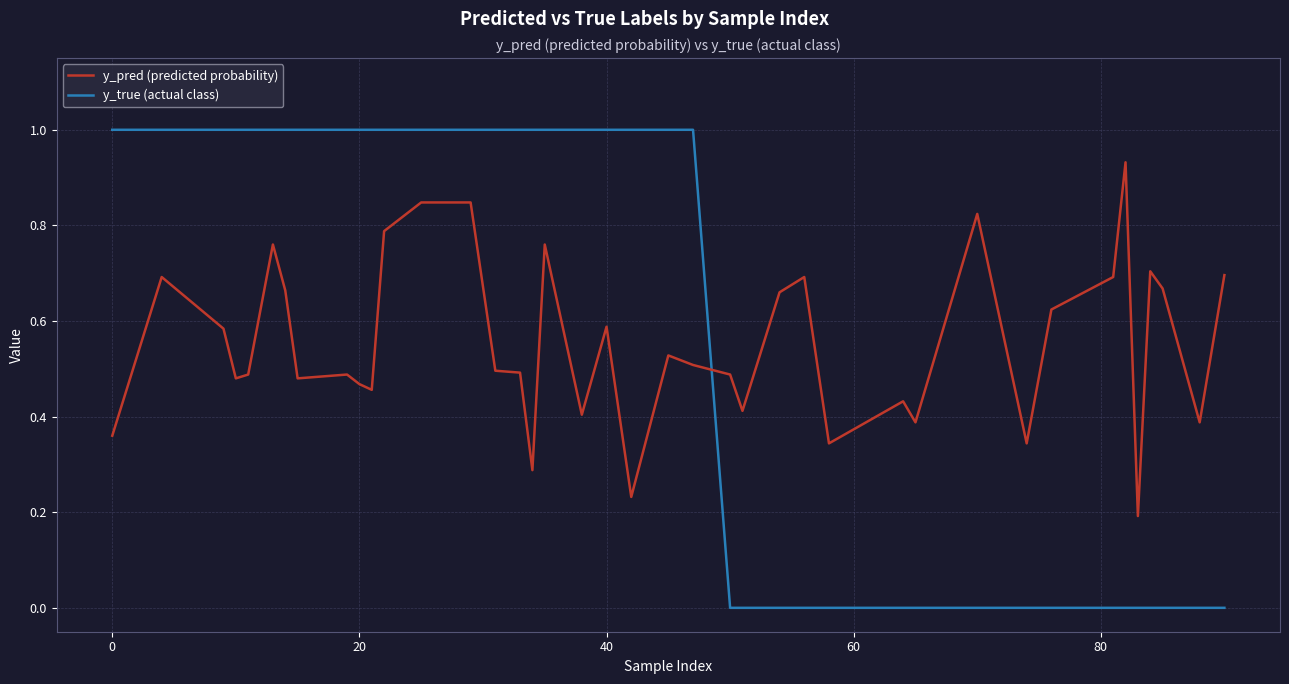

After their last crossing, which series has the higher values: y_pred (predicted probability) or y_true (actual class)?

y_pred (predicted probability)